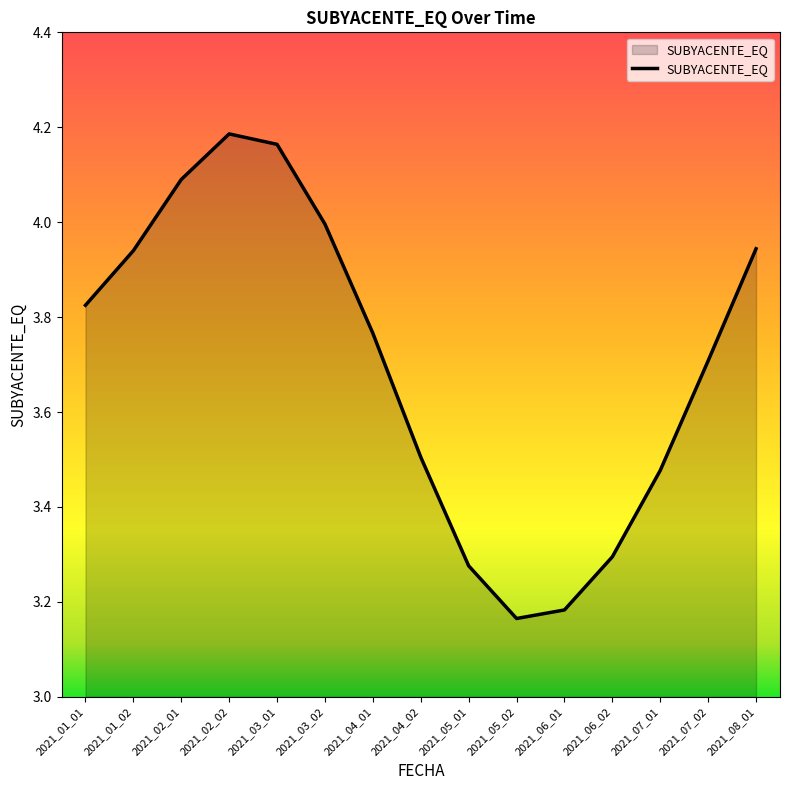

The chart shows a value of 3.5 at 2021_07_01. True or false?

True